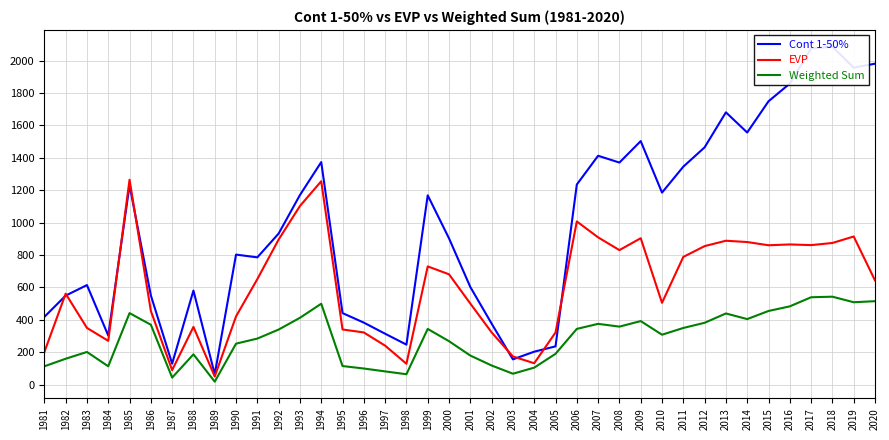

Reading left to right, transcribe all the data shown in this chart.

Cont 1-50%: 1981=418.1	1982=549.3	1983=614.4	1984=303.1	1985=1230.8	1986=551.0	1987=129.5	1988=580.5	1989=63.9	1990=802.5	1991=785.5	1992=932.3	1993=1170.0	1994=1373.4	1995=441.5	1996=382.7	1997=314.2	1998=247.0	1999=1168.2	2000=902.5	2001=602.5	2002=376.7	2003=155.9	2004=203.4	2005=236.2	2006=1235.0	2007=1412.4	2008=1370.3	2009=1502.9	2010=1185.0	2011=1345.1	2012=1464.3	2013=1680.5	2014=1555.9	2015=1748.5	2016=1858.0	2017=2074.3	2018=2085.5	2019=1956.1	2020=1980.5
EVP: 1981=200.5	1982=561.4	1983=350.0	1984=270.3	1985=1264.4	1986=455.0	1987=89.4	1988=356.2	1989=50.0	1990=421.3	1991=651.3	1992=895.4	1993=1102.3	1994=1255.2	1995=340.5	1996=322.1	1997=240.5	1998=128.9	1999=729.6	2000=680.9	2001=500.3	2002=322.5	2003=173.9	2004=132.0	2005=321.7	2006=1007.1	2007=908.9	2008=830.2	2009=903.7	2010=504.9	2011=788.2	2012=854.8	2013=888.0	2014=880.0	2015=860.1	2016=865.2	2017=861.0	2018=874.2	2019=914.2	2020=643.2
Weighted Sum: 1981=113.1	1982=159.8	1983=201.6	1984=113.2	1985=441.4	1986=369.7	1987=43.5	1988=187.0	1989=18.4	1990=252.9	1991=284.3	1992=340.0	1993=412.4	1994=499.3	1995=114.8	1996=99.5	1997=81.7	1998=64.2	1999=343.9	2000=268.1	2001=179.5	2002=118.2	2003=67.4	2004=105.0	2005=190.1	2006=344.0	2007=375.2	2008=358.0	2009=392.2	2010=308.1	2011=349.7	2012=381.7	2013=439.3	2014=404.5	2015=454.6	2016=483.1	2017=539.3	2018=542.7	2019=508.6	2020=514.9